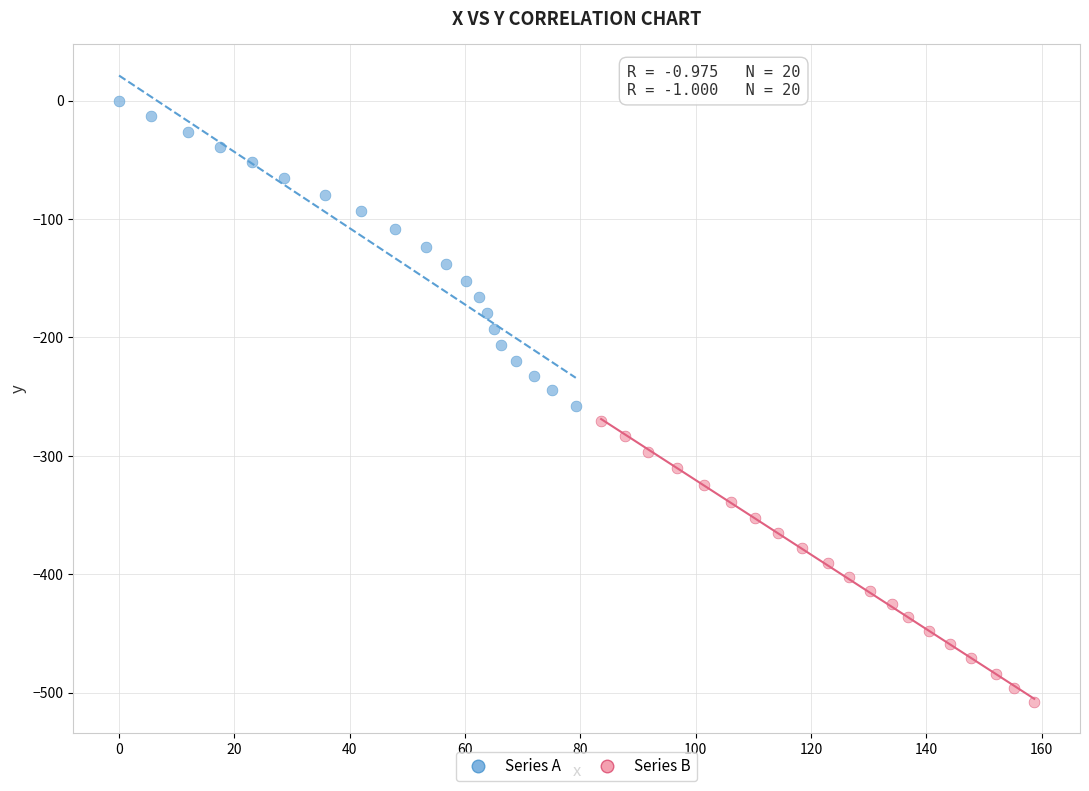

Which series reaches the maximum Y coordinate?

Series A